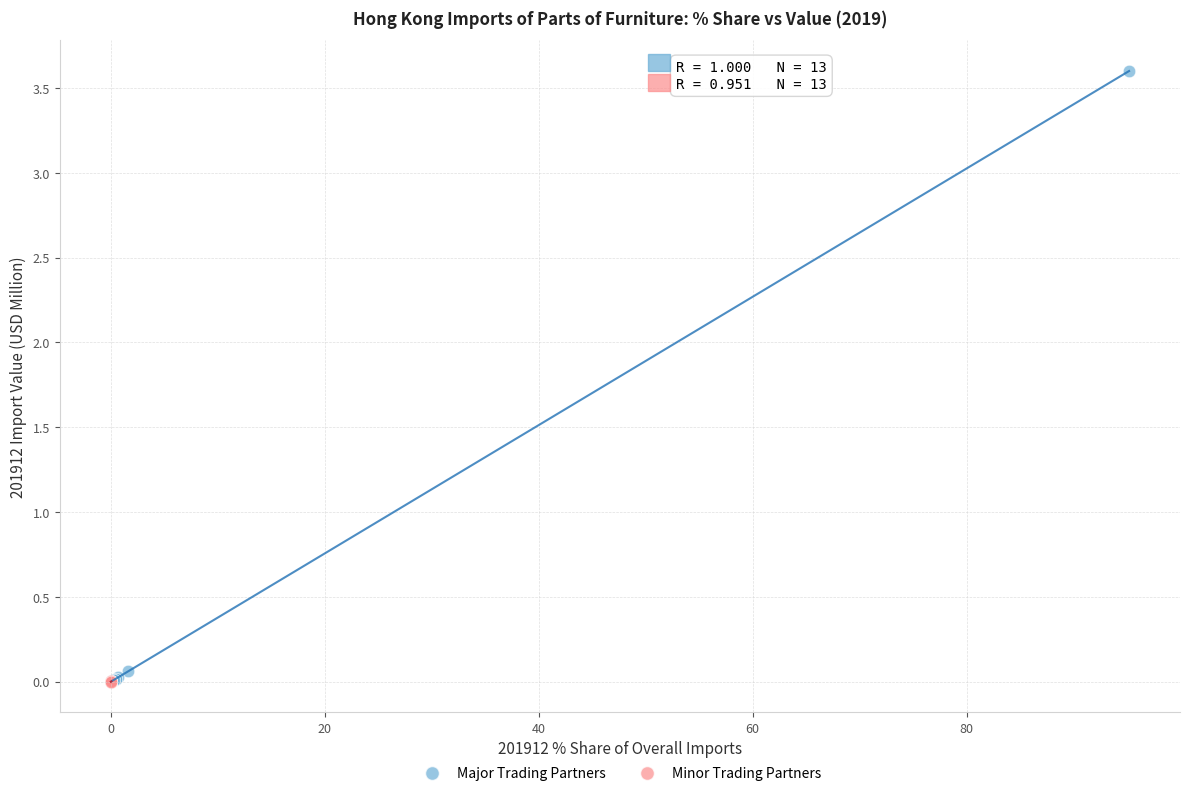

What are all the series names shown in the legend?

Major Trading Partners, Minor Trading Partners